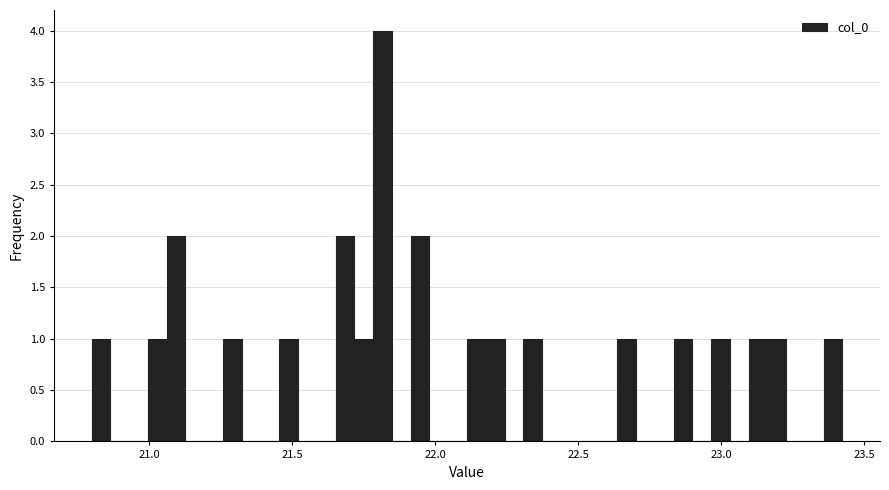

Around what value on the x-axis is the tallest bar? Give the approximate position of its centre, as read against the axis.

21.80